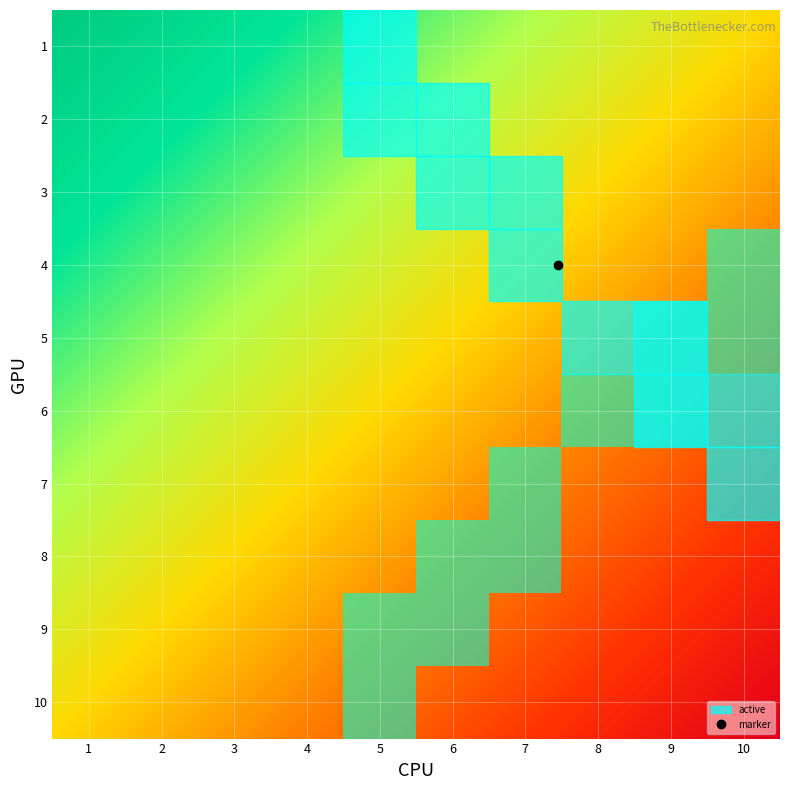

Is it true that 6 equals 0 at 6?

False